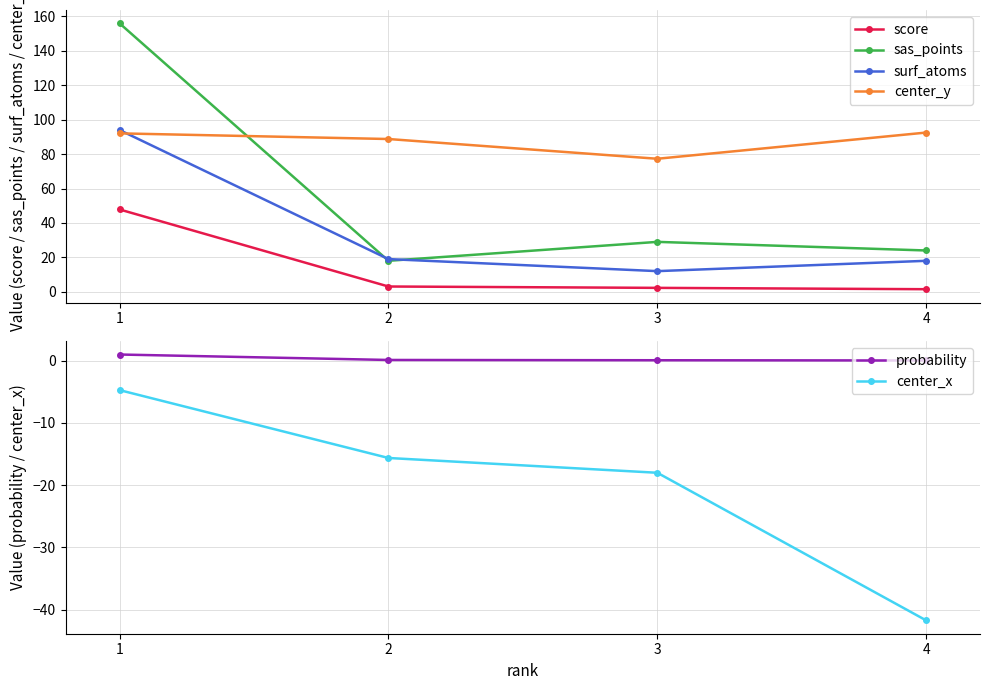

Which category has the lowest value across all series?

4